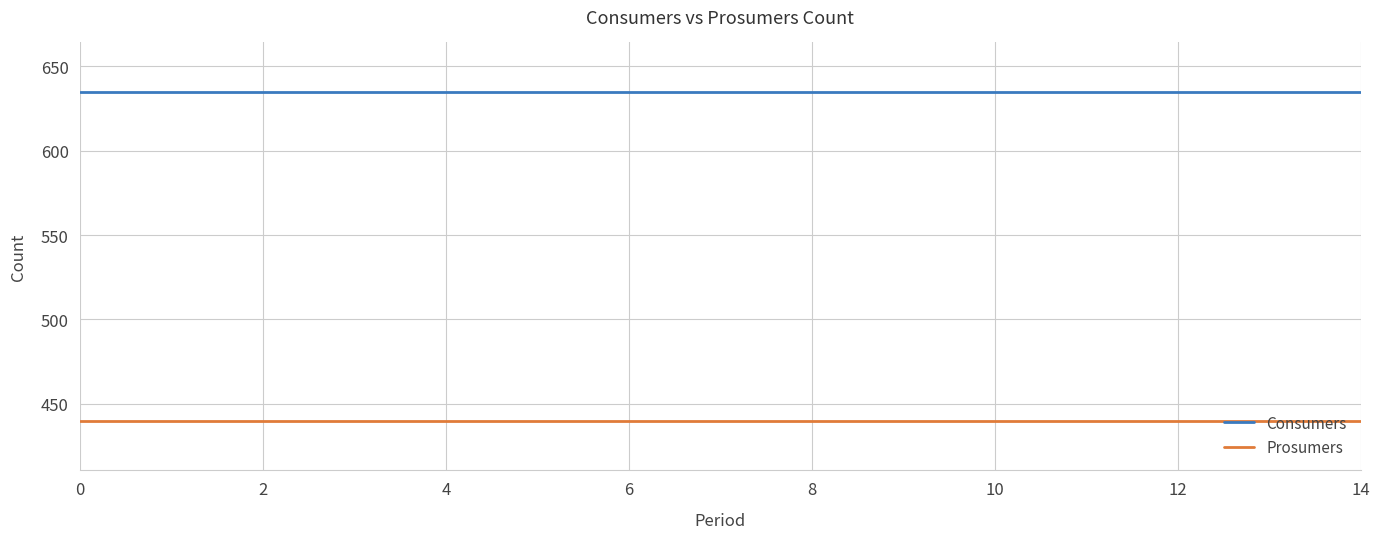

What is the sum of all Consumers values?

9525